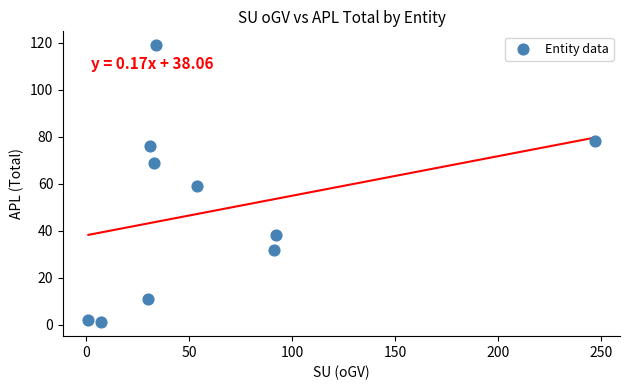

What is the range of Y values (max minus min)?

118